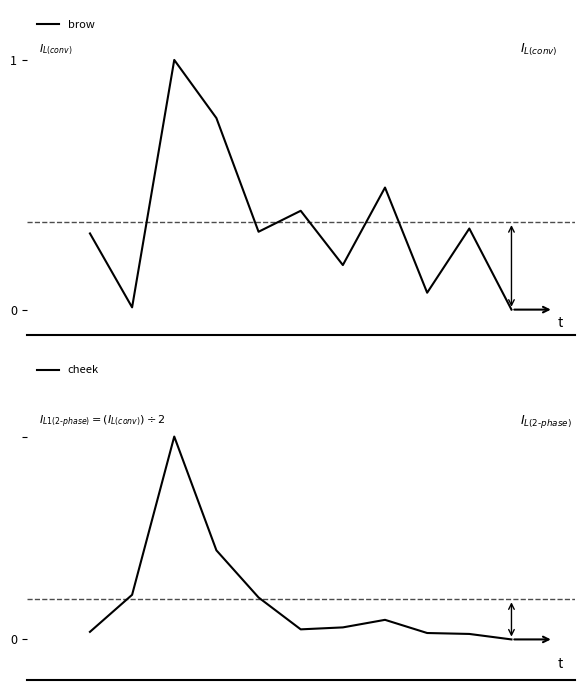

List the series in order of their peak value, highest first.

brow, cheek